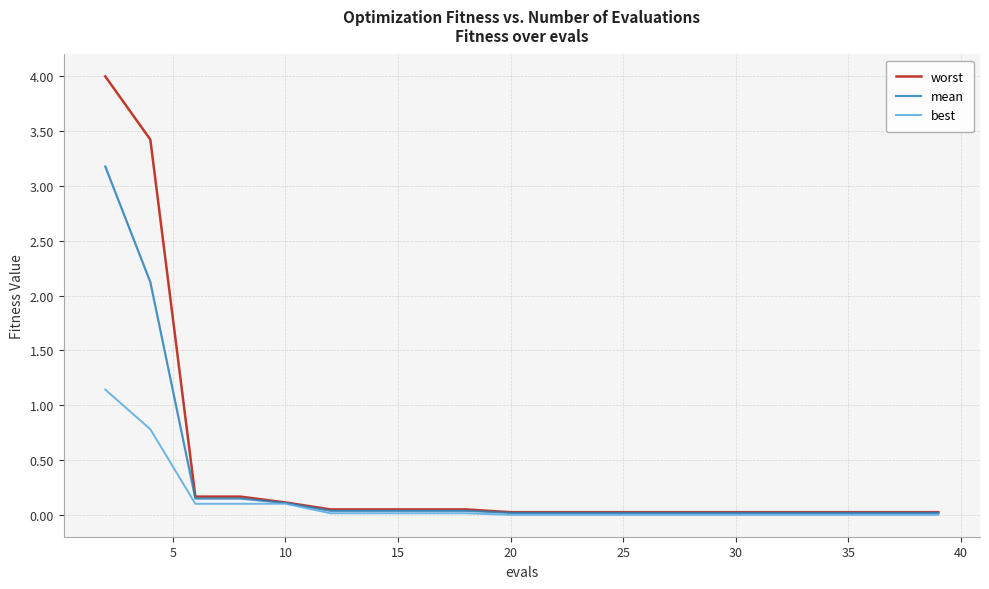

Rank the series by their maximum value, from lowest to highest.

best, mean, worst